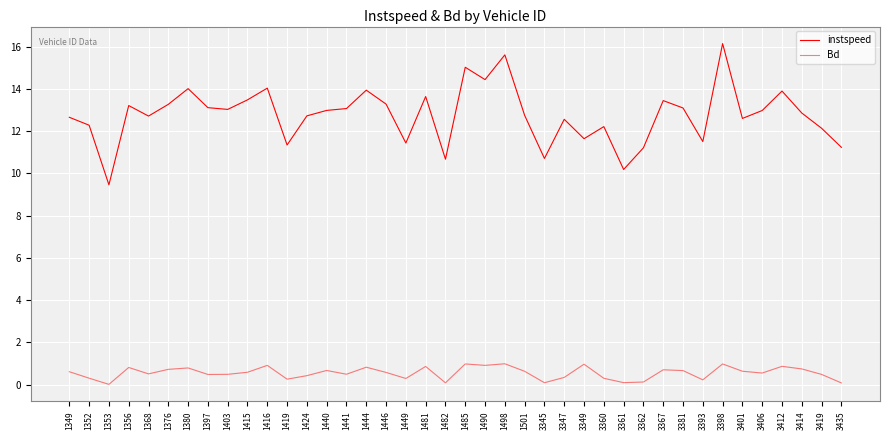

At which category is the sum across all series the highest?

3398